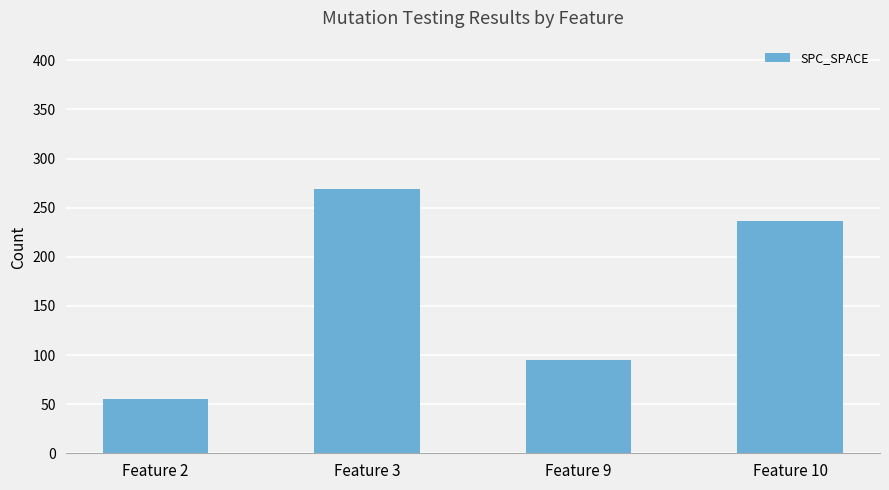

What is the sum of the values at Feature 3 and Feature 9?

364